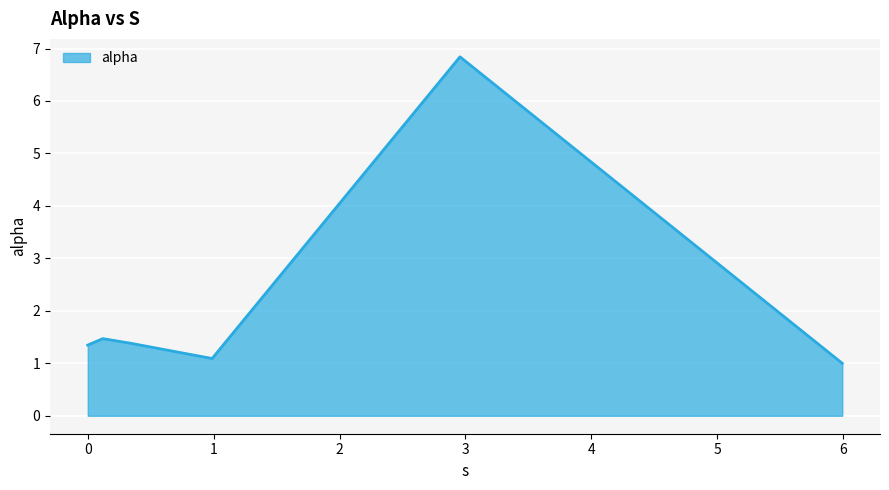

What is the maximum value shown in the chart?

6.8